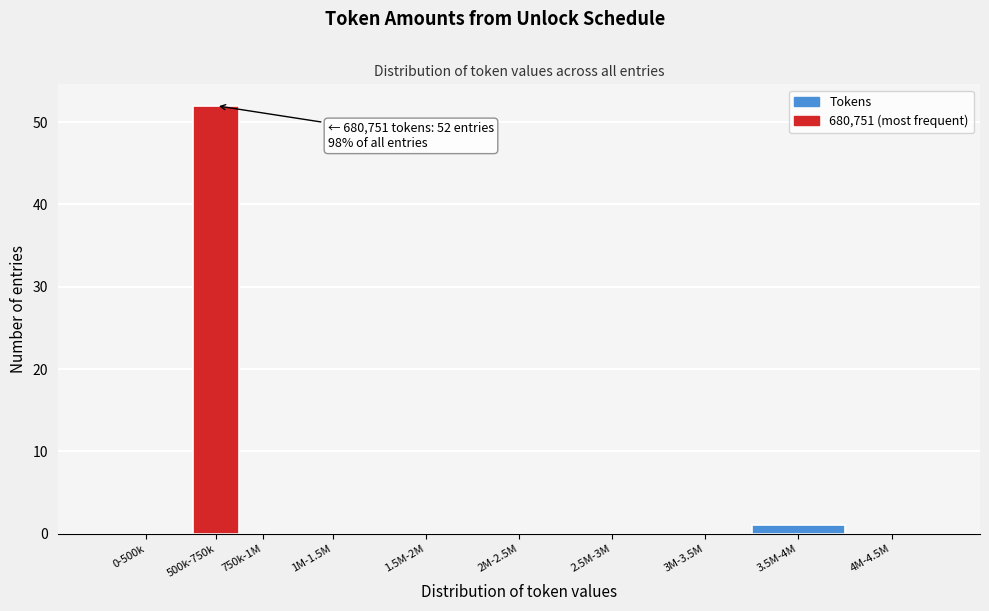

Reading right to left, transcribe all the data shown in this chart.

4M-4.5M=0	3.5M-4M=1	3M-3.5M=0	2.5M-3M=0	2M-2.5M=0	1.5M-2M=0	1M-1.5M=0	750k-1M=0	500k-750k=52	0-500k=0